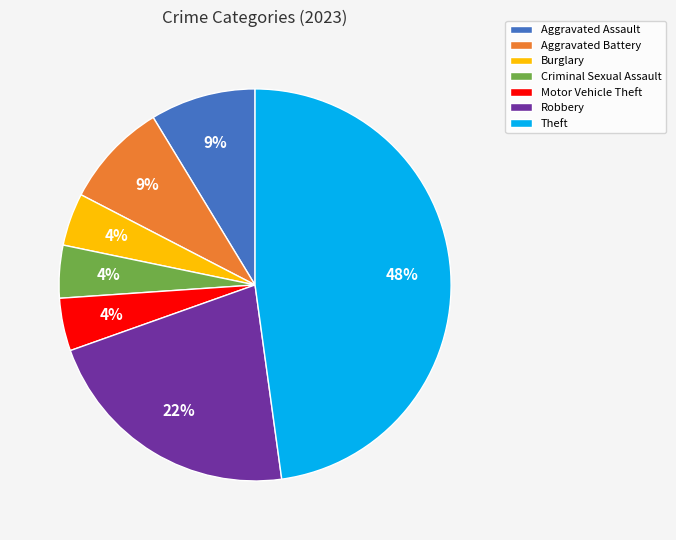

How many slices are in this pie chart?

7